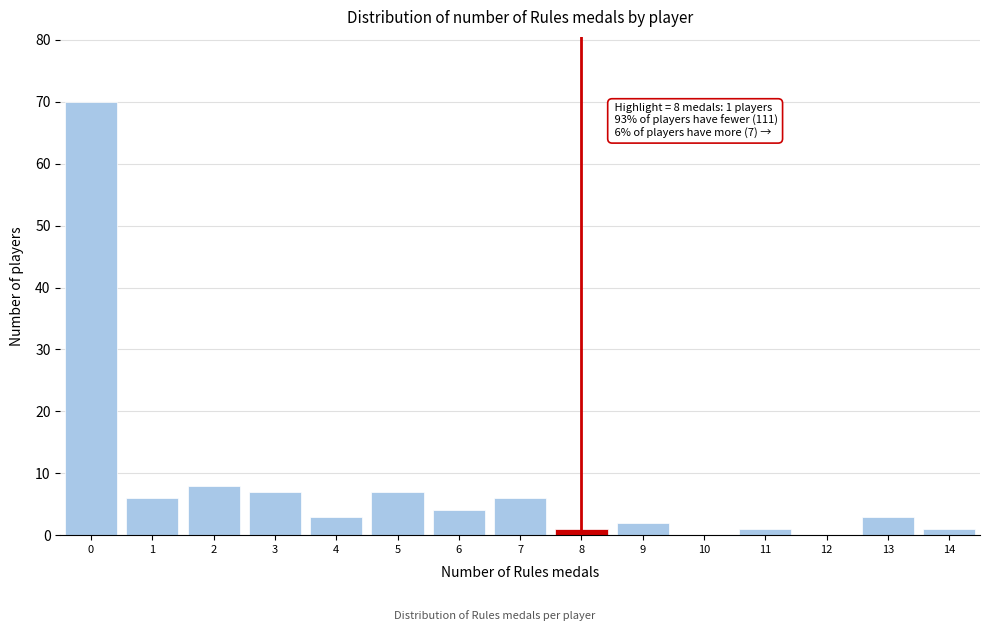

Over which range of the x-axis is the bar tallest?

-0.5 to 0.5